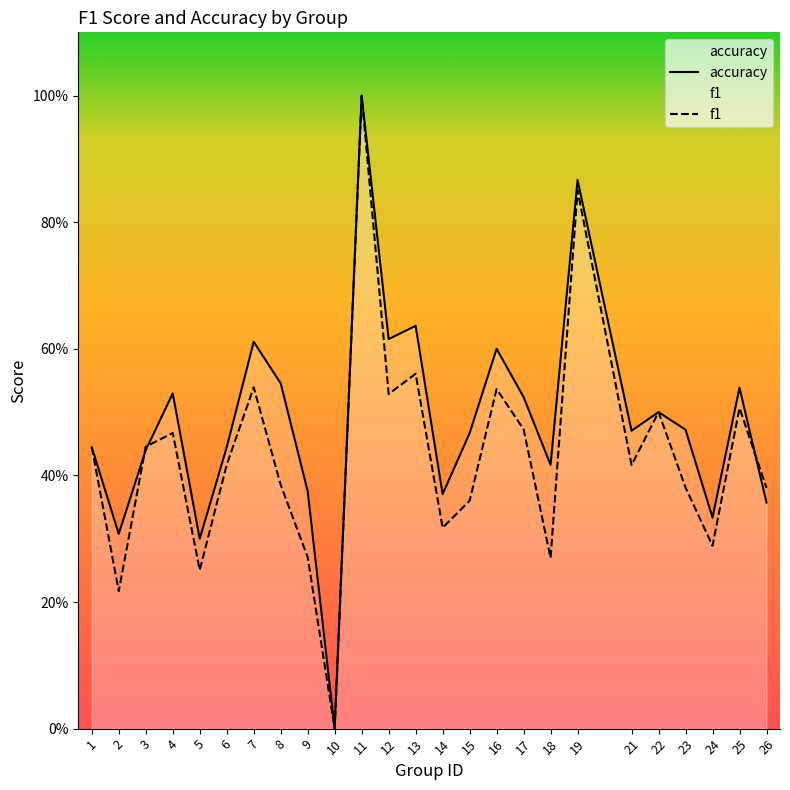

How many times do accuracy and f1 cross each other?

3